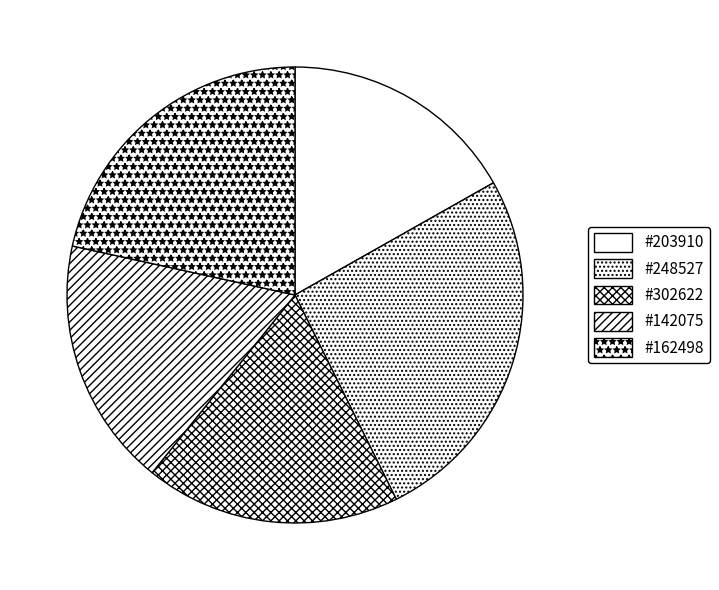

How many slices are in this pie chart?

5